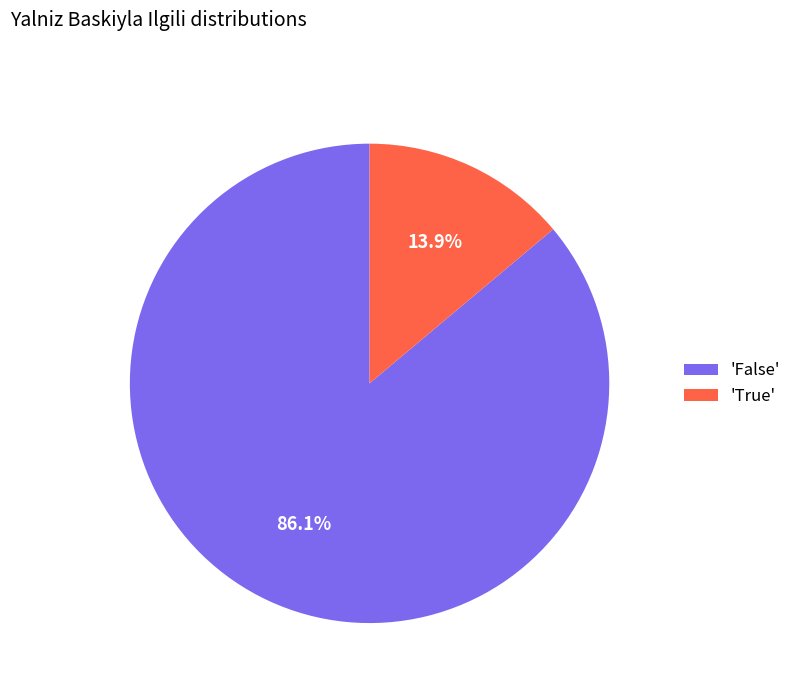

Does any single category account for the majority?

Yes